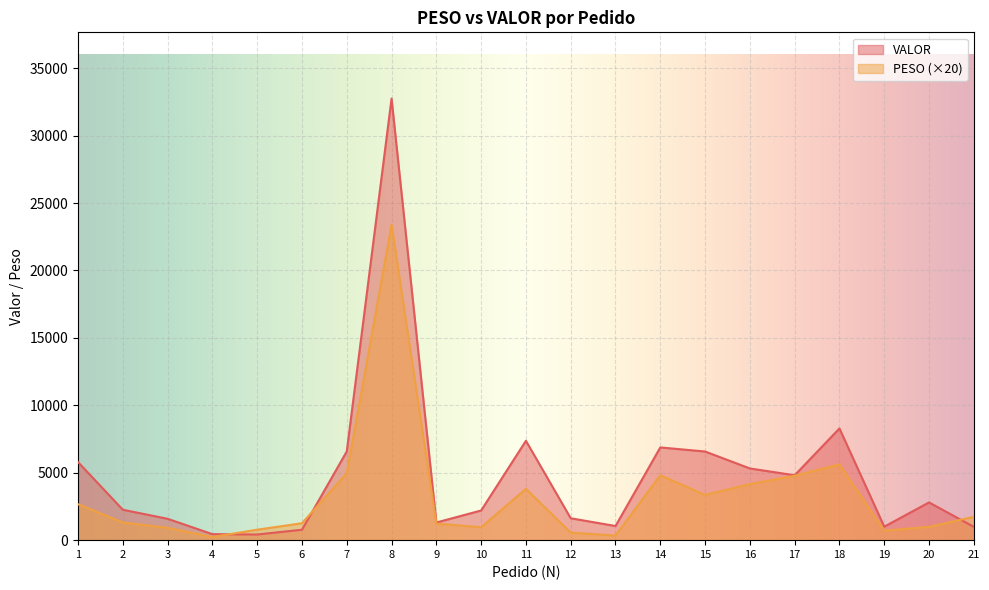

True or false: VALOR has more than 1 points higher than both neighbors.

True